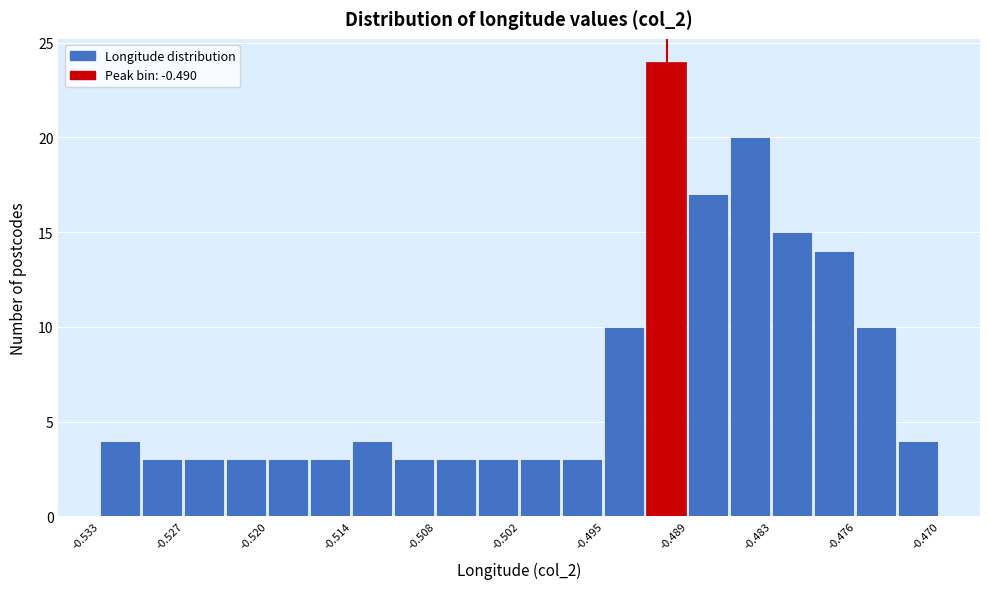

Around what value on the x-axis is the tallest bar? Give the approximate position of its centre, as read against the axis.

-0.491